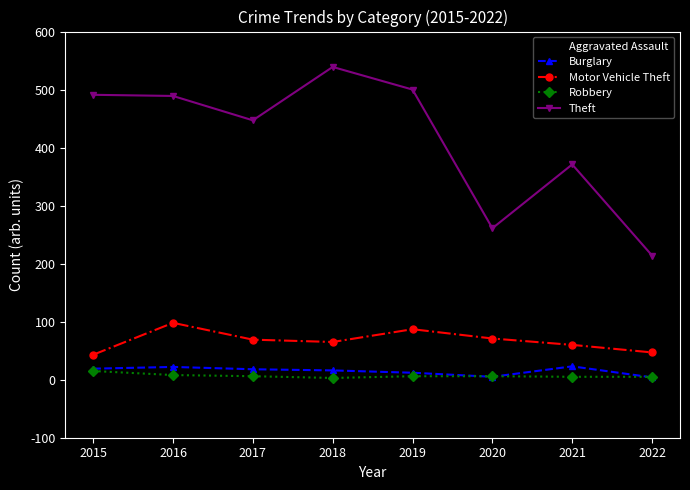

Which series has the largest range (max minus min)?

Theft